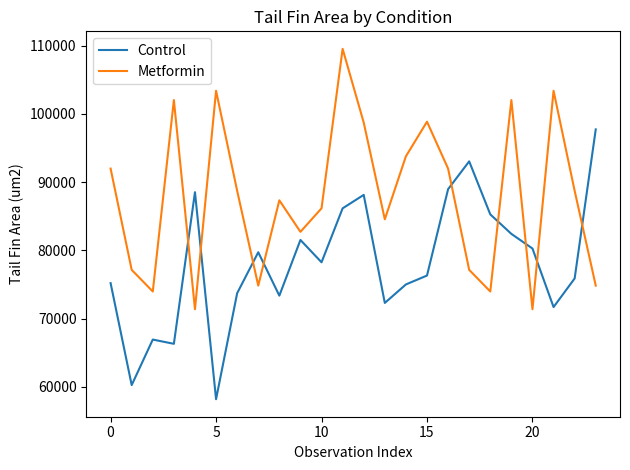

What are all the series names shown in the legend?

Control, Metformin